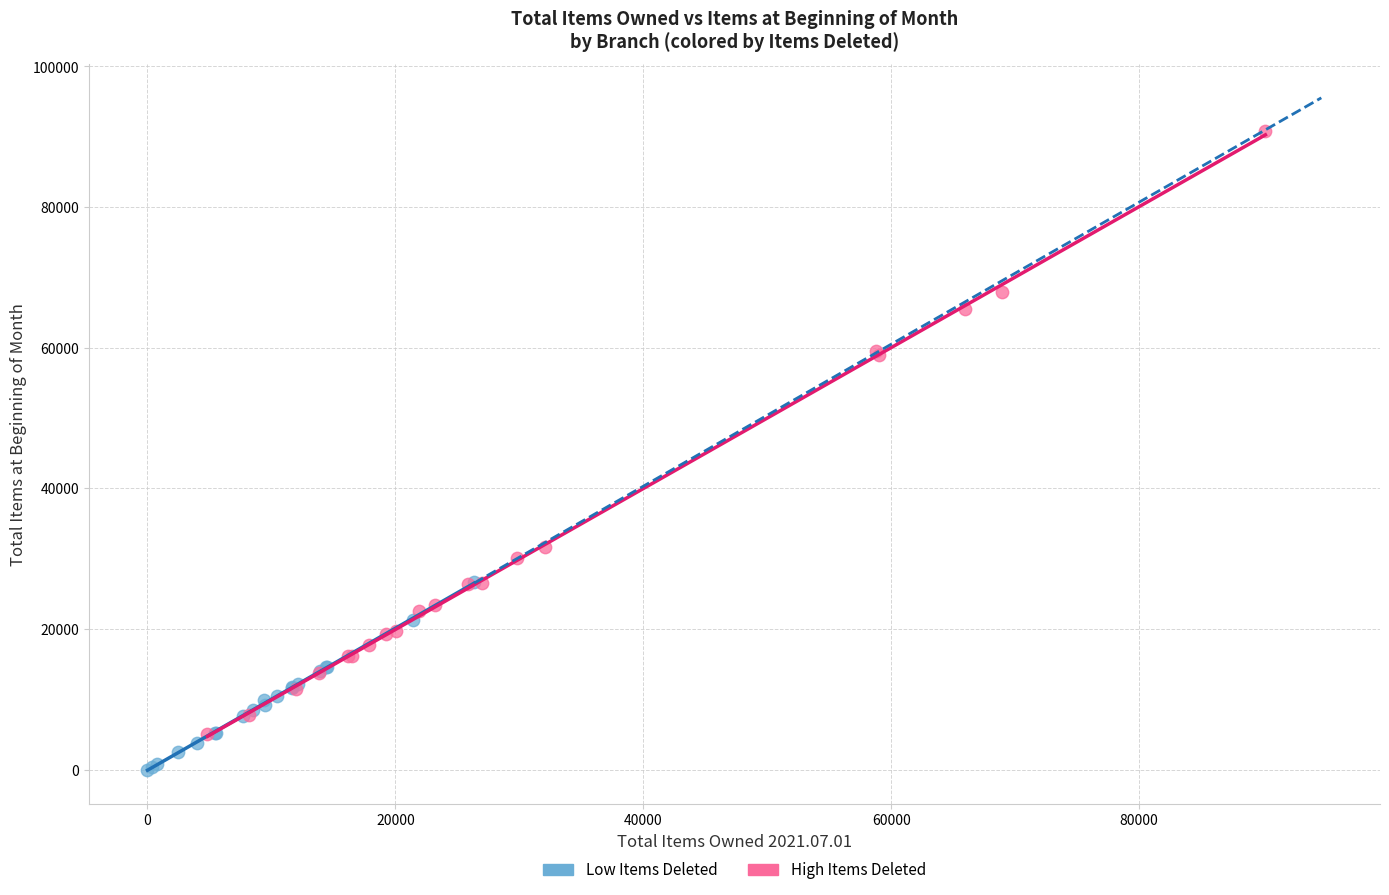

What are all the series names shown in the legend?

Low Items Deleted, High Items Deleted